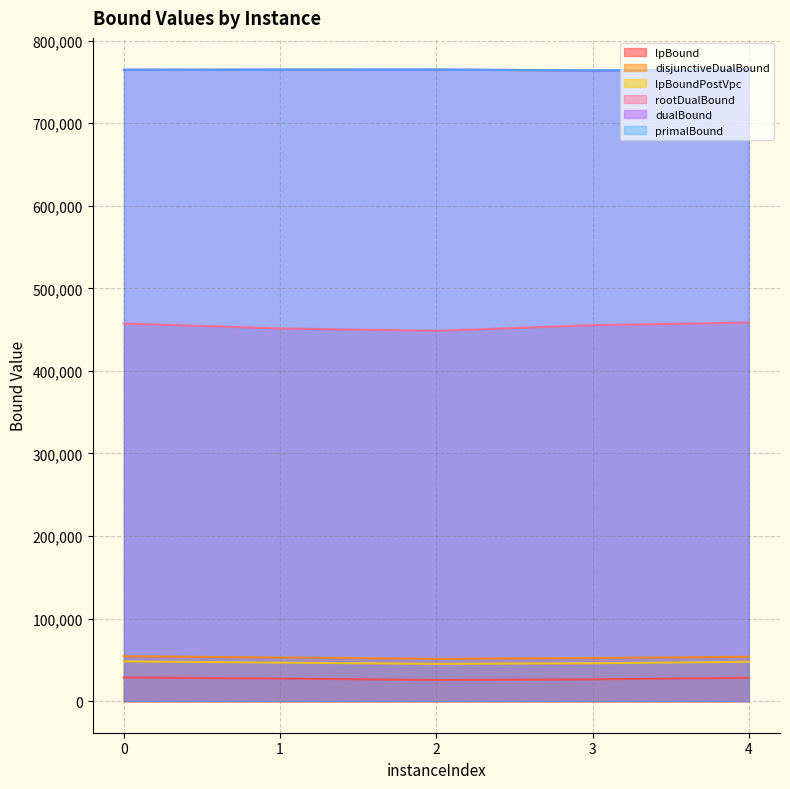

Where is the first local maximum for dualBound?

2